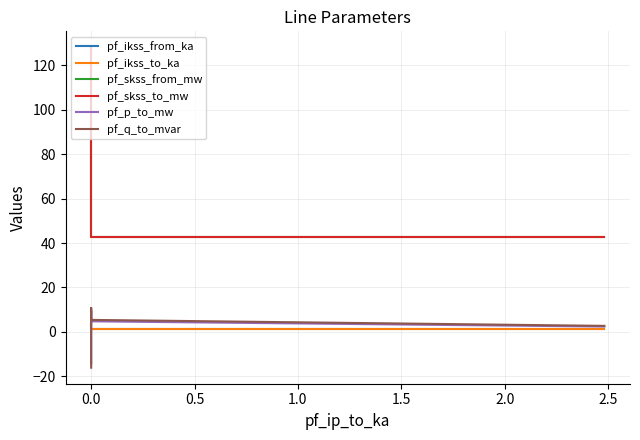

What is the difference between the maximum and minimum values in the pf_skss_to_mw series?

85.4